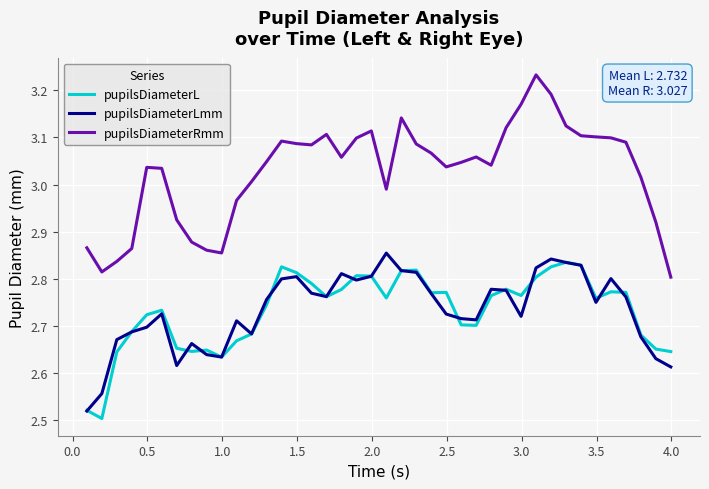

True or false: pupilsDiameterRmm has more than 1 interior local peaks.

True